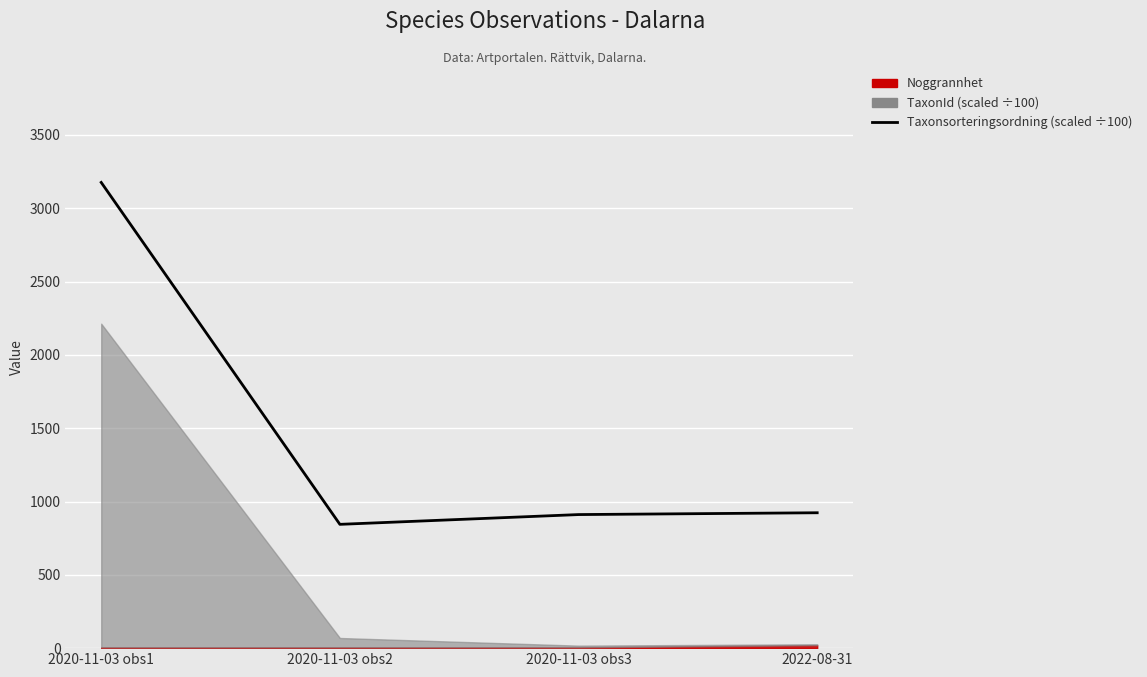

The chart shows a value of 1145.8 at 2020-11-03 obs2. True or false?

False